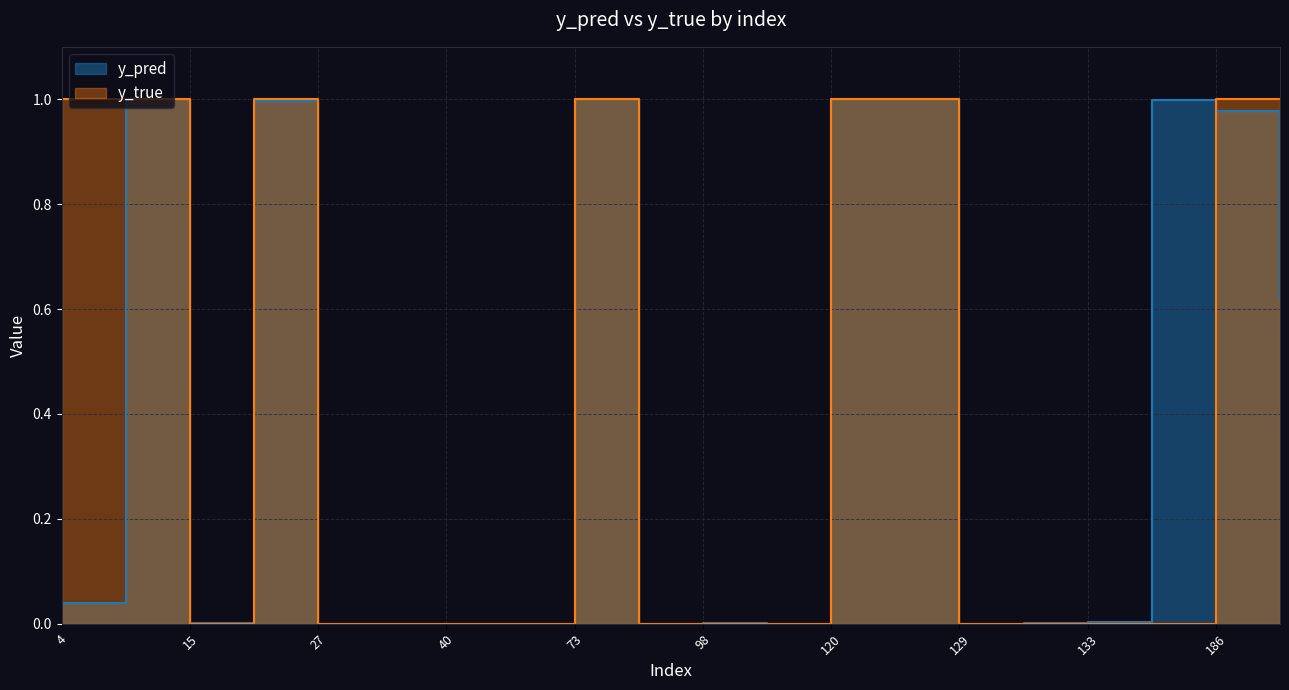

Rank the categories by y_true value from highest to lowest.

4, 14, 22, 73, 120, 122, 186, 204, 15, 27, 34, 40, 51, 82, 98, 113, 129, 130, 133, 147